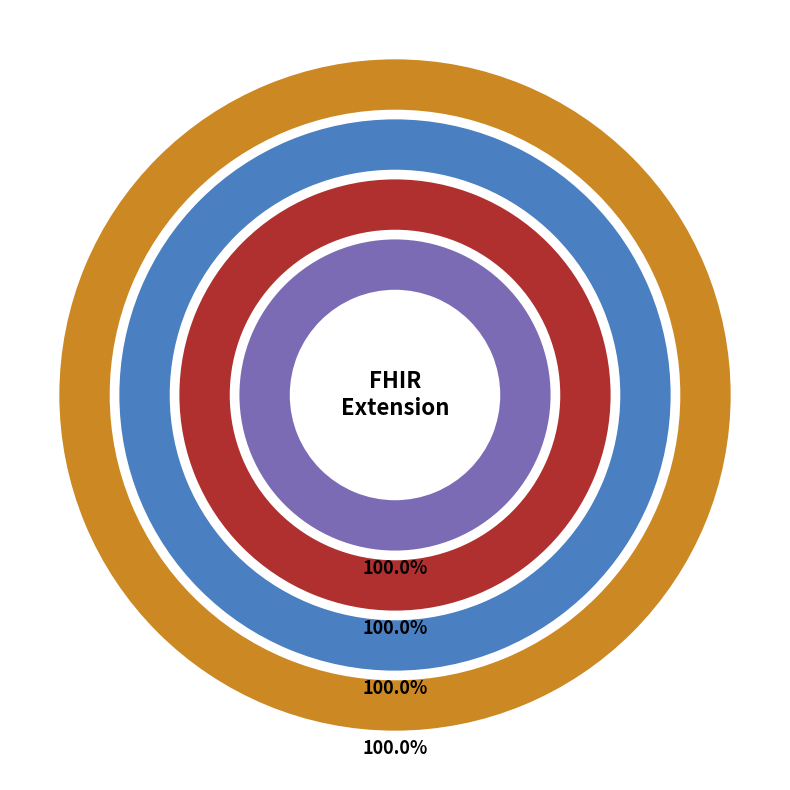

The Extension slice represents 7% of the pie. True or false?

False